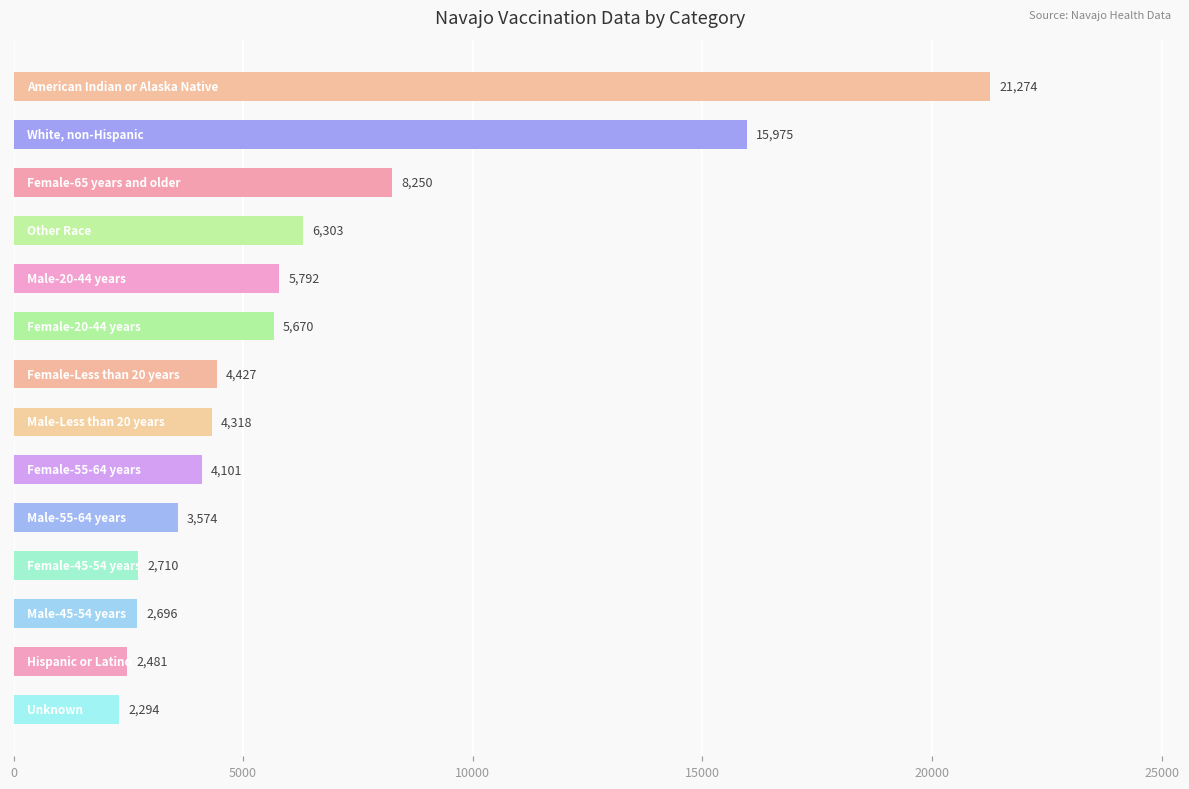

Reading bottom to top, what are all the values shown in this chart?

2294	2481	2696	2710	3574	4101	4318	4427	5670	5792	6303	8250	15975	21274